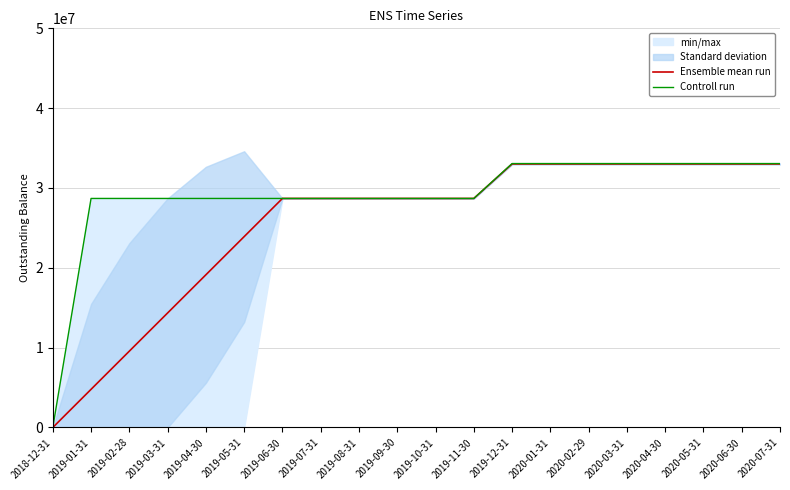

Does the chart have visible grid lines?

Yes